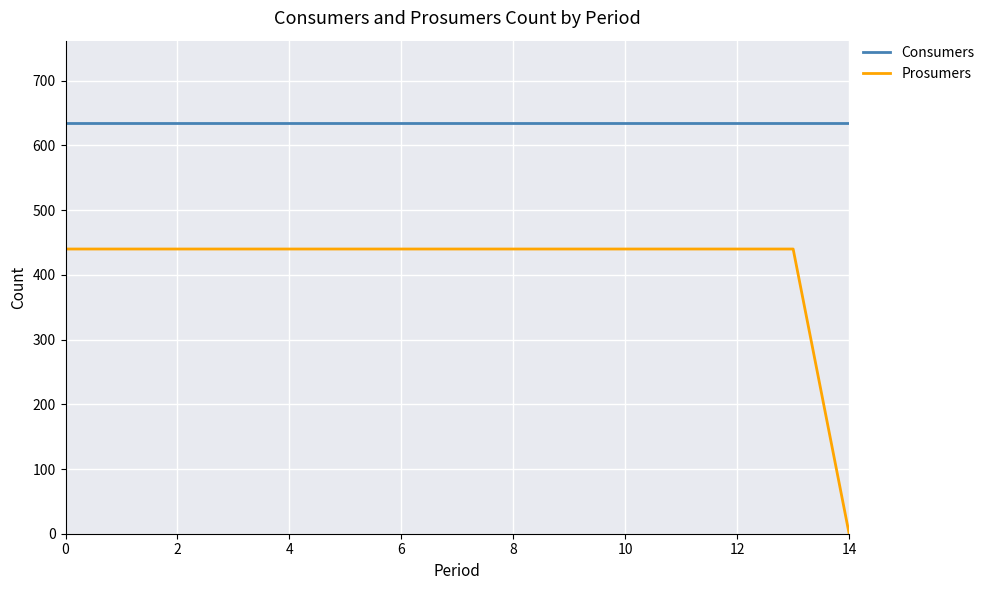

Does the chart display data point markers on the line(s)?

No